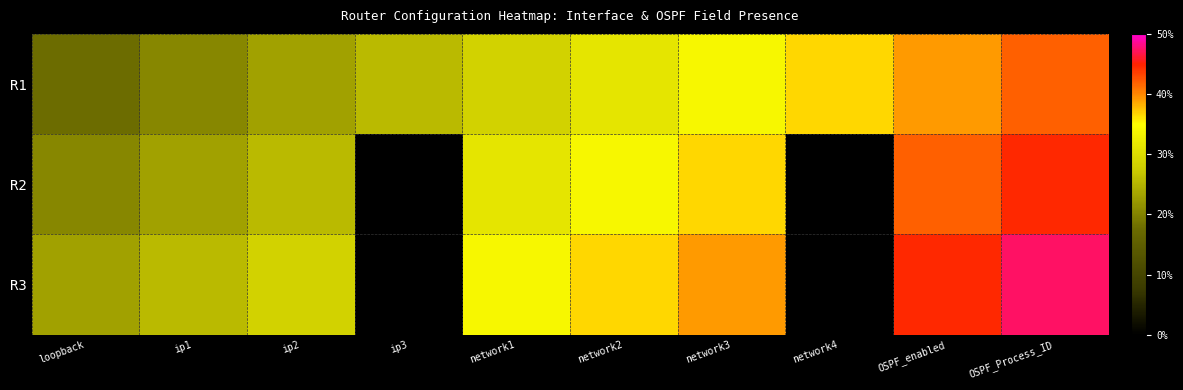

At how many categories does at least one series exceed 0?

10